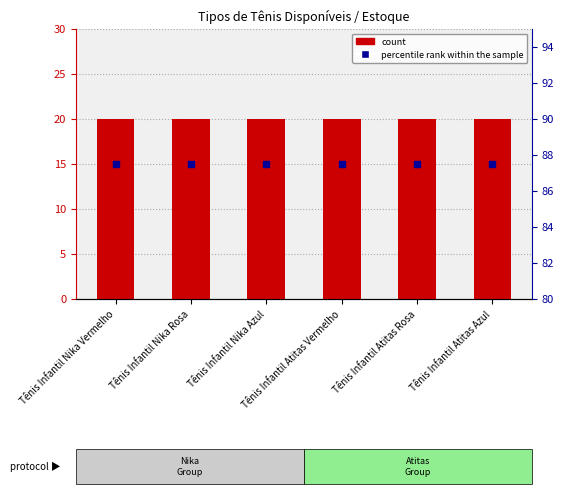

Which series has the largest total across all categories?

percentile rank within the sample